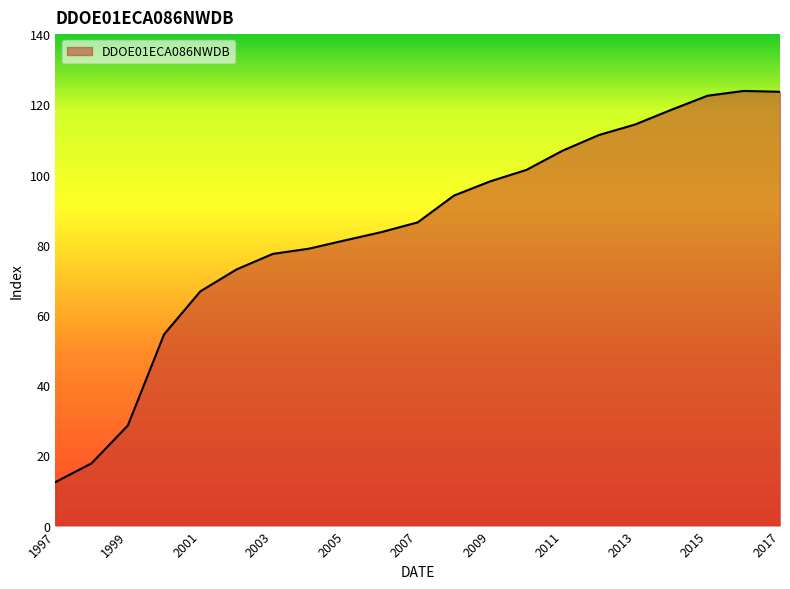

What is the smallest value displayed?

12.4